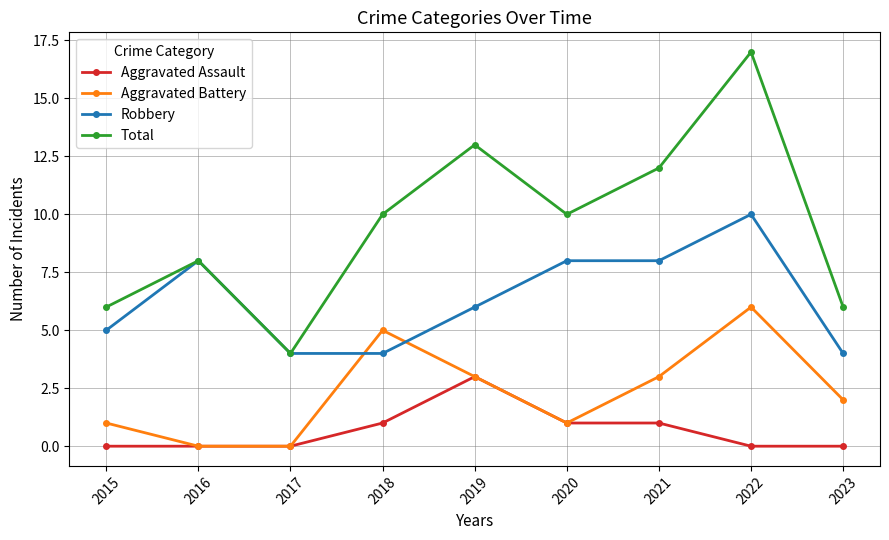

What is the spread (max minus min) of values at 2021?

11